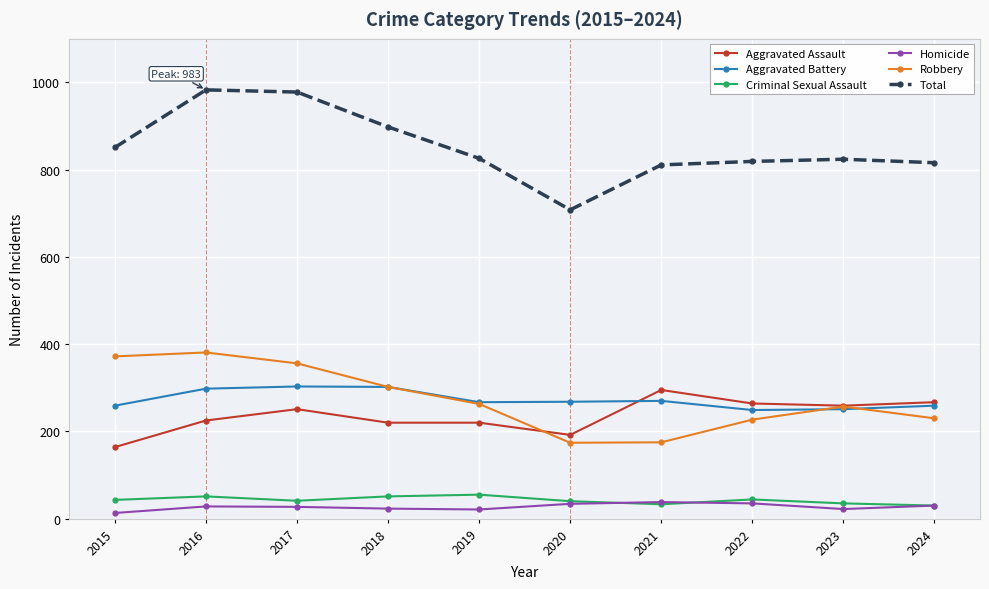

True or false: Criminal Sexual Assault and Aggravated Battery intersect in this chart.

False